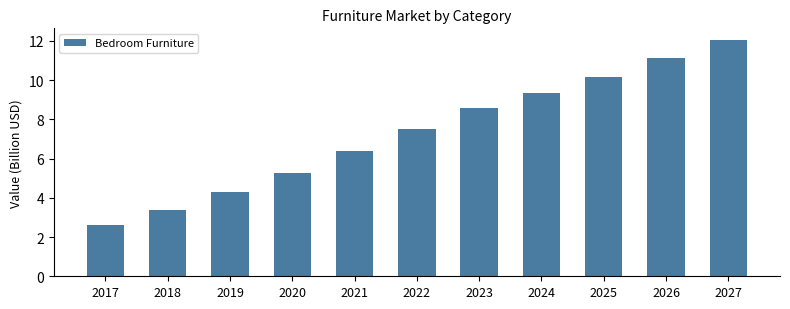

What is the value of the 1st bar from the left?

2.6